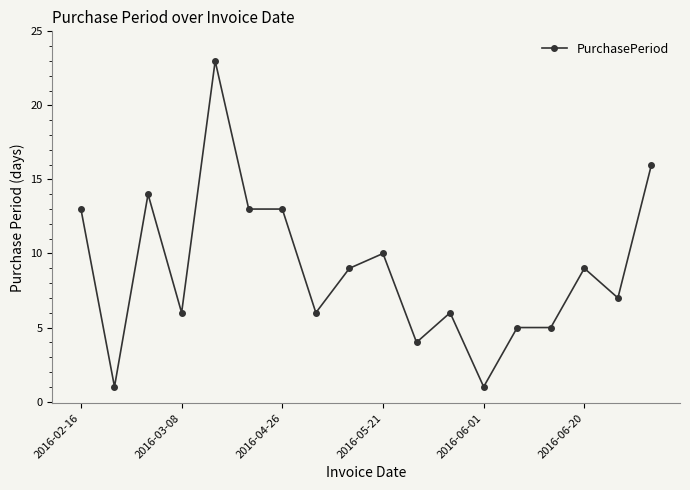

True or false: the data has more than 1 interior local peaks.

True